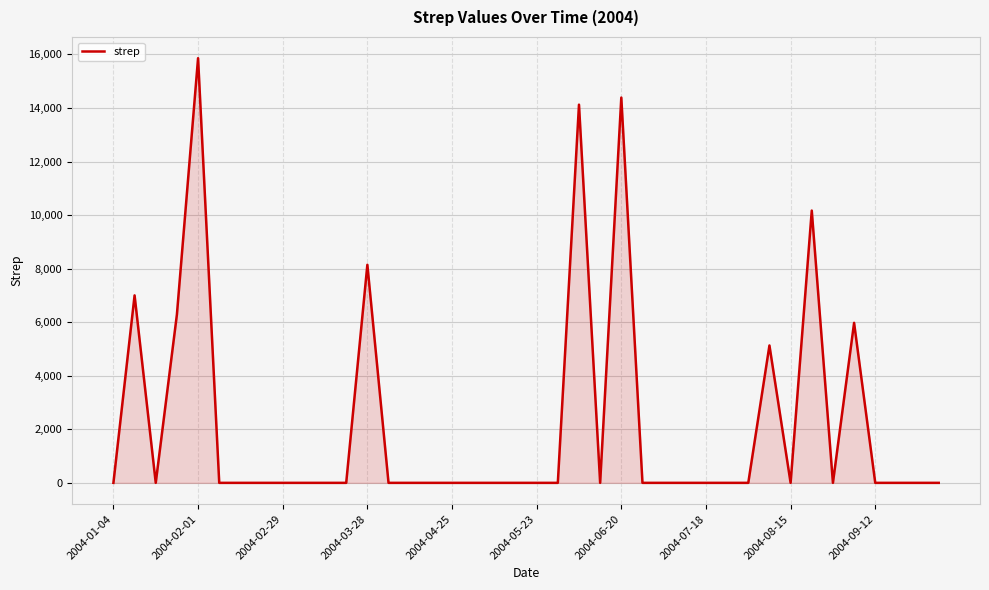

True or false: the data has more than 1 interior local peaks.

True